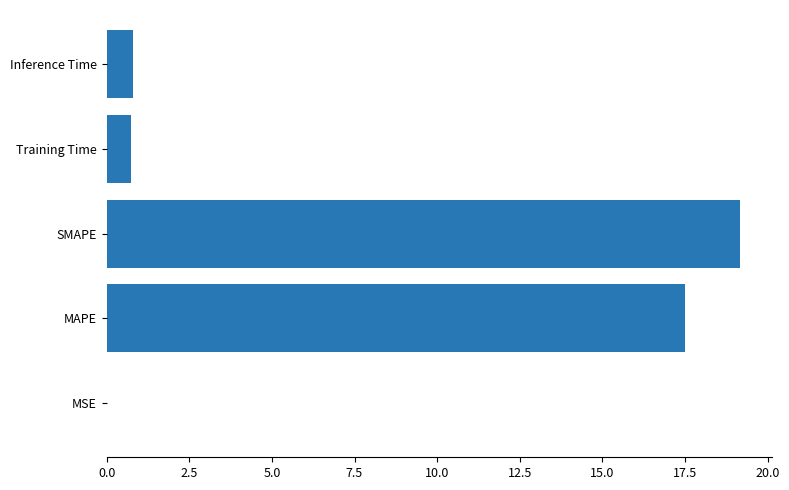

What is the sum of all values?

38.2